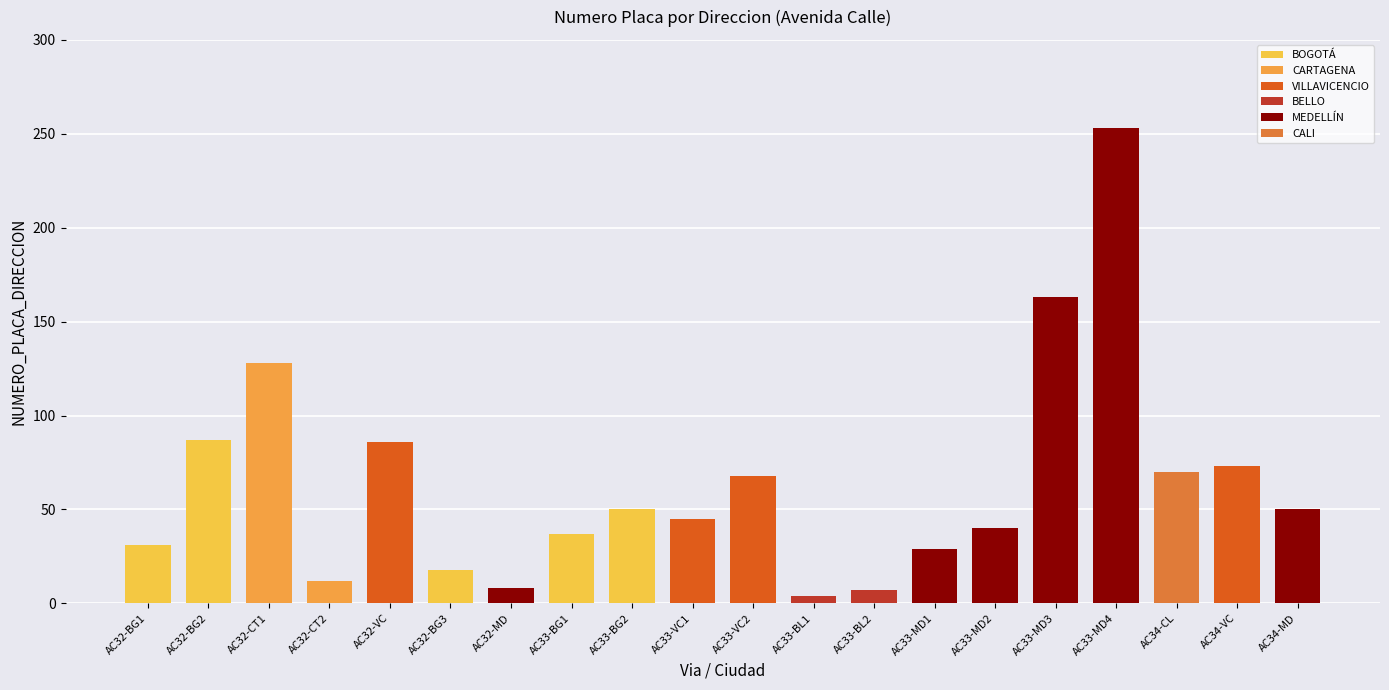

The value at AC34-VC is 37. True or false?

False